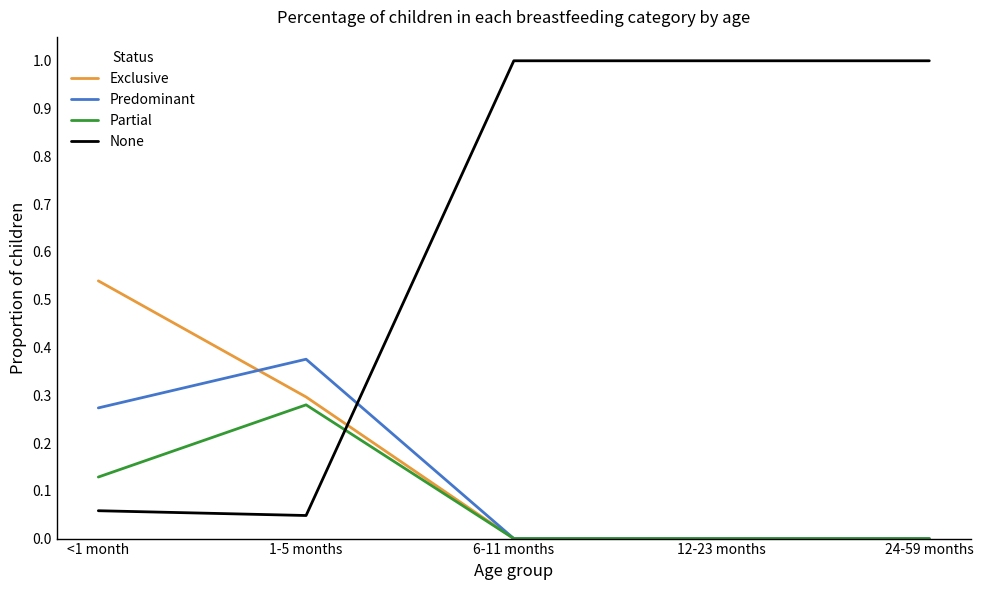

What is the sum of all None values?

3.1